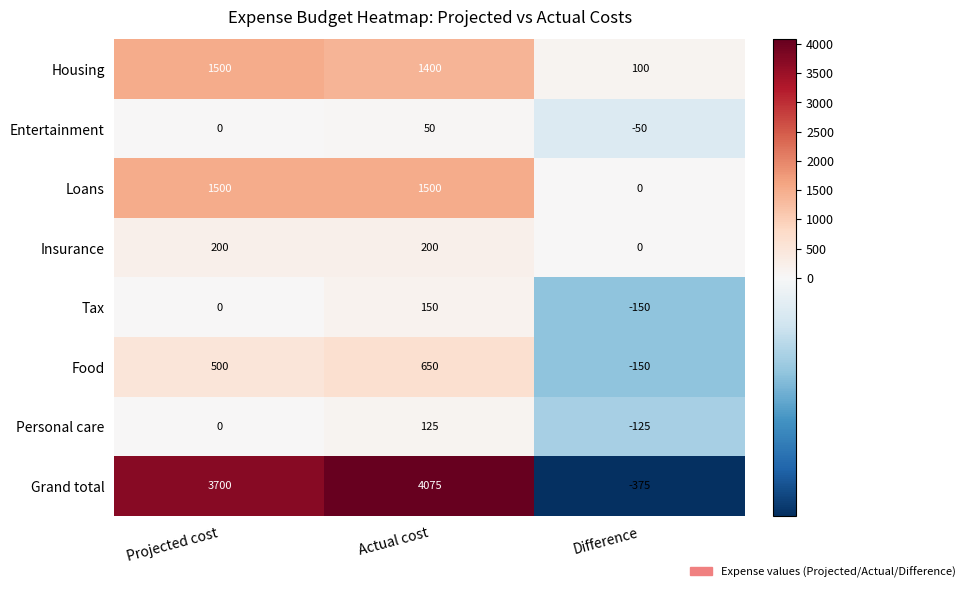

The value of Loans at Actual cost is 2022. True or false?

False